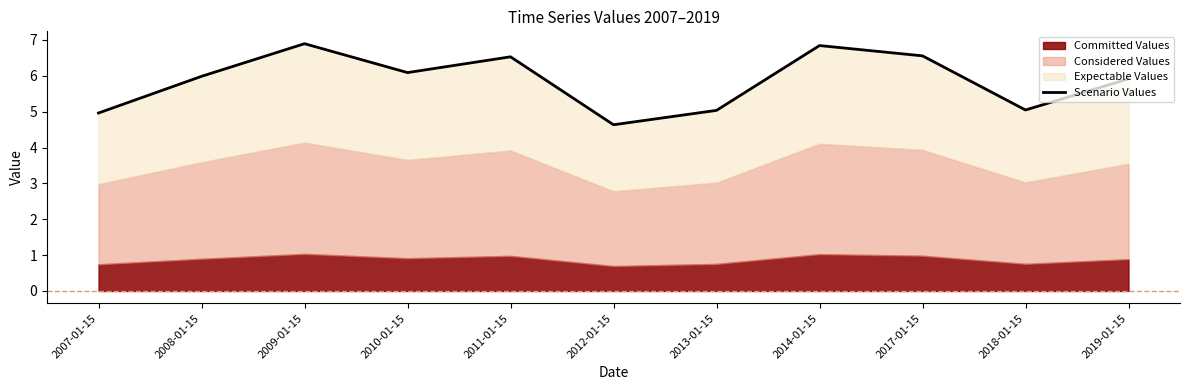

What is the change in value from 2009-01-15 to 2017-01-15?

-0.3